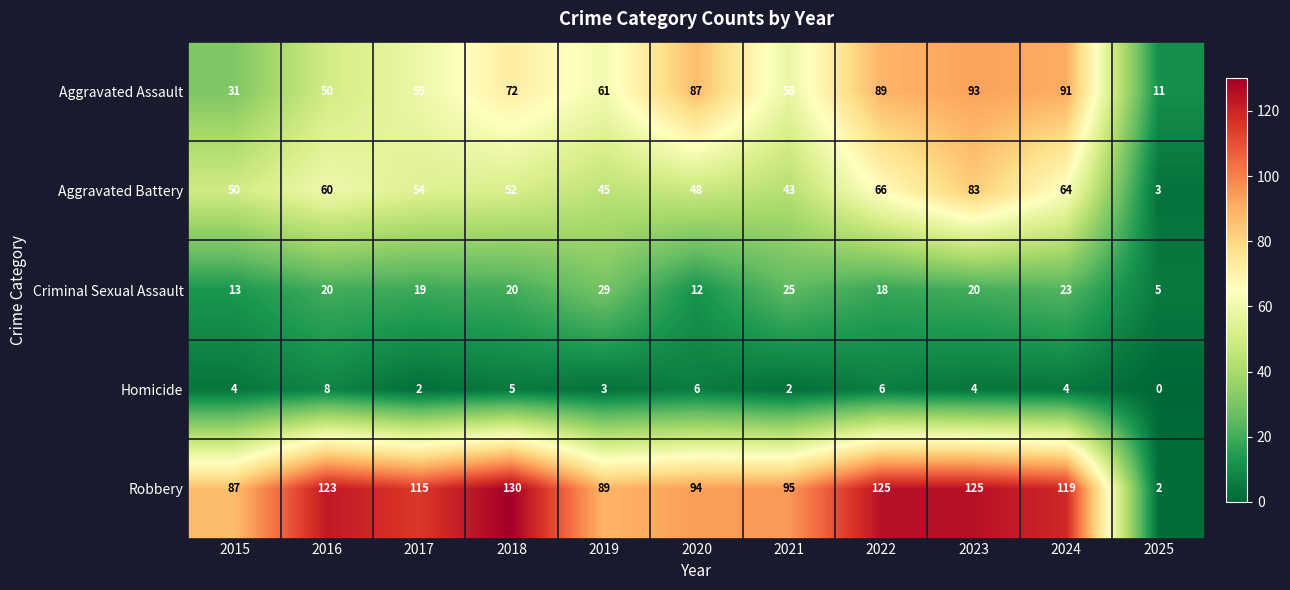

Which category has the lowest value in the Robbery series?

2025